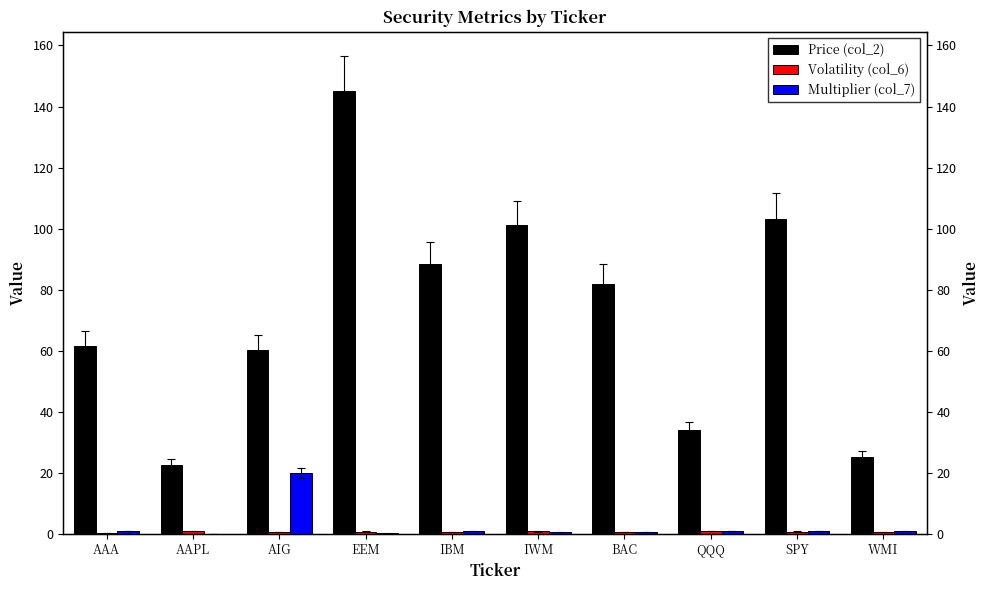

What is the difference between the maximum and minimum values in the Price (col_2) series?

122.5